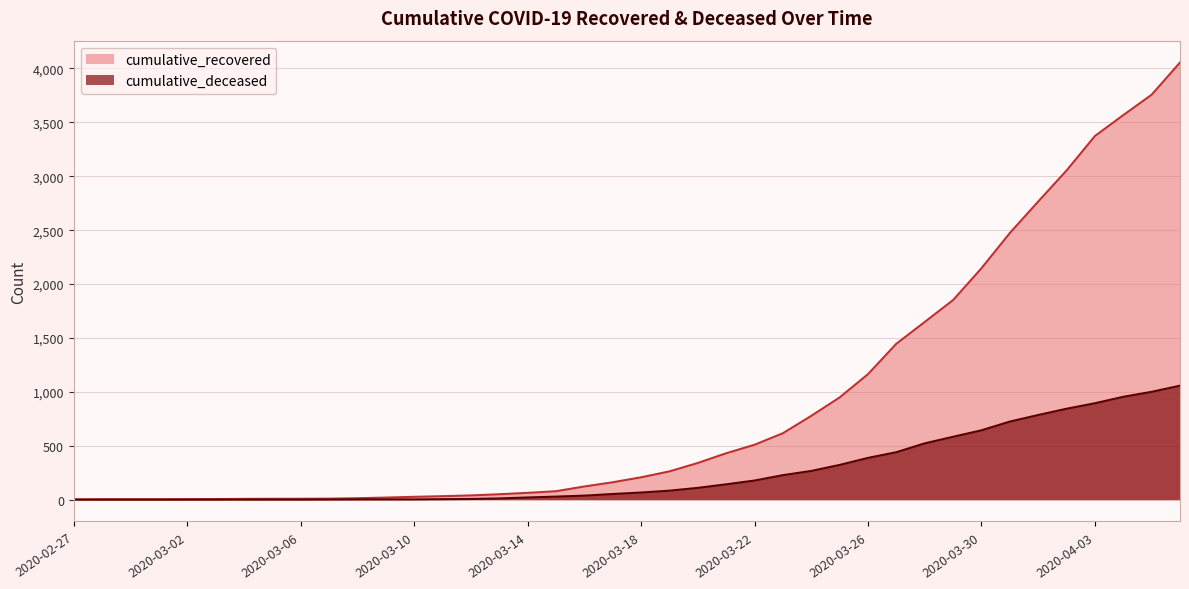

The cumulative_deceased series shows 0 at 2020-03-01. True or false?

True